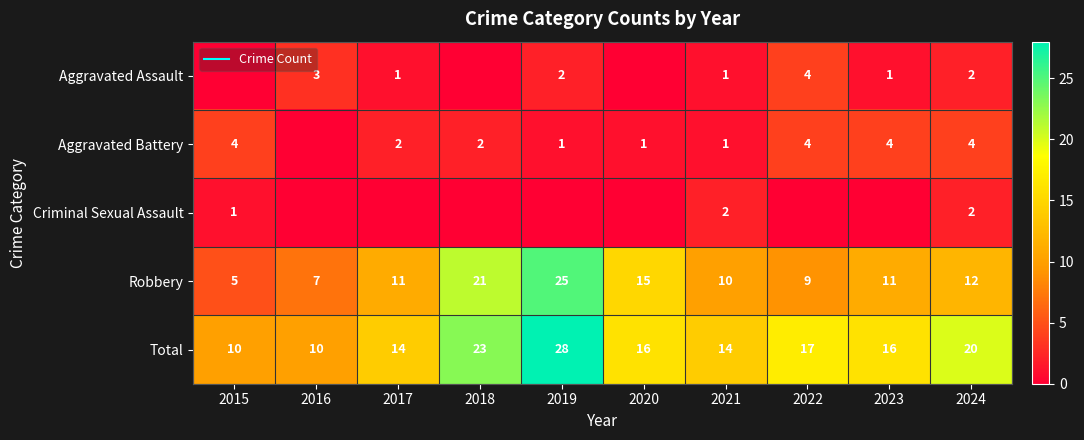

Count the number of categories in the chart.

10